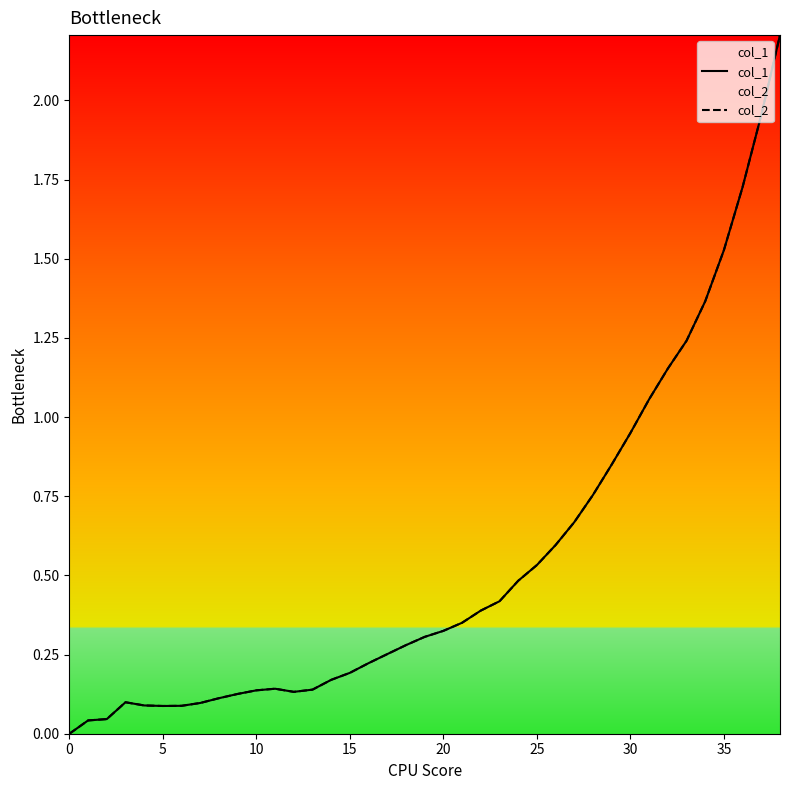

In col_2, how many points are higher than both neighbors (excluding endpoints)?

2